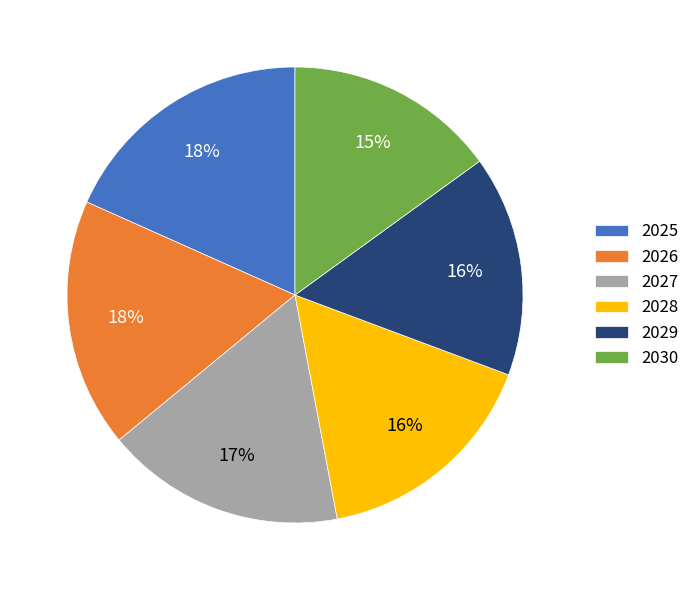

Do 2027 and 2028 together represent more than half of the pie?

No